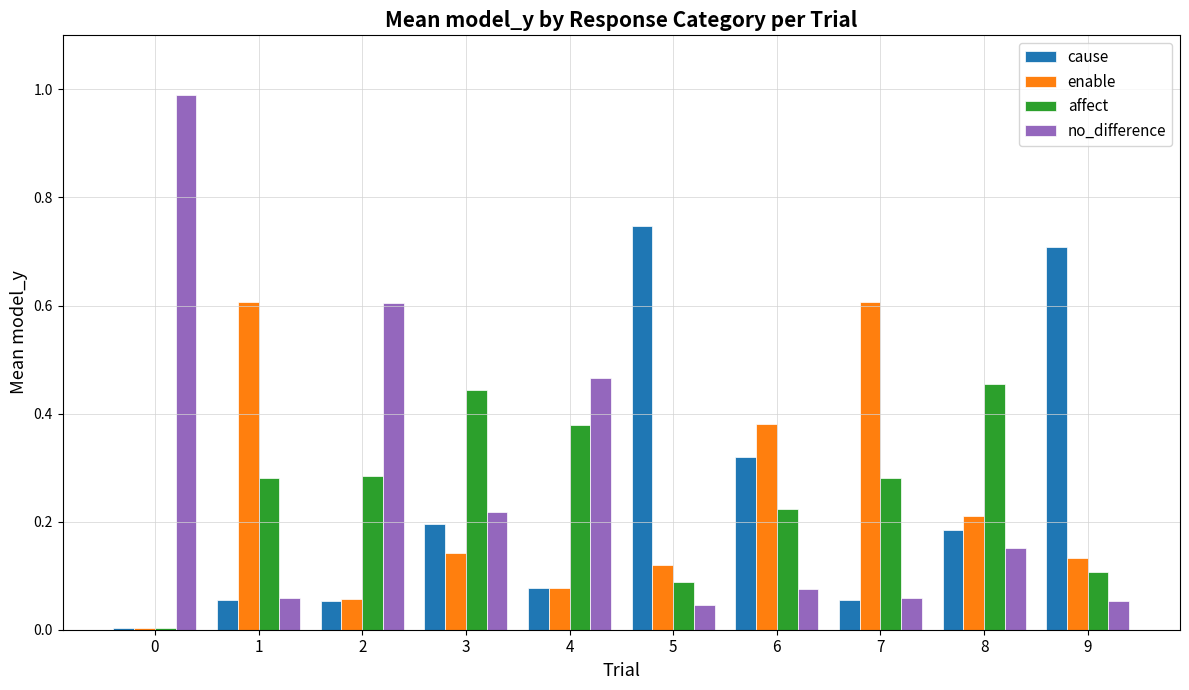

Between 1 and 4, which series saw the biggest shift?

enable